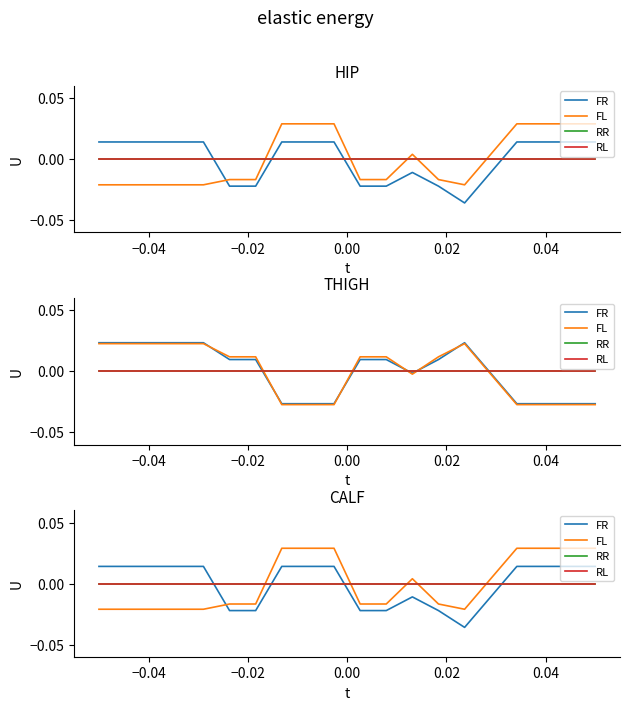

Does the chart display data point markers on the line(s)?

No